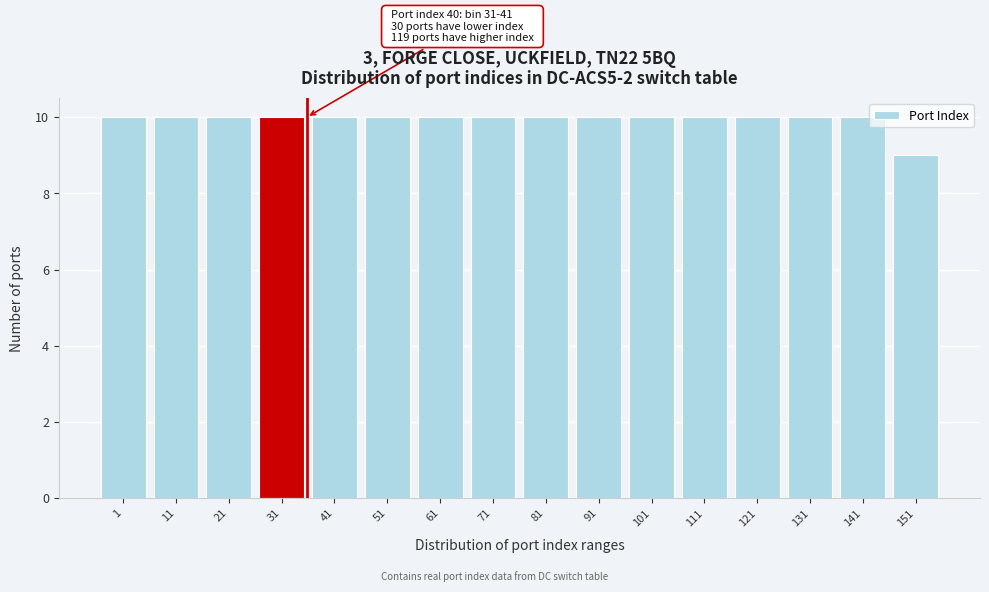

Reading left to right, what are all the values shown in this chart?

10	10	10	10	10	10	10	10	10	10	10	10	10	10	10	9